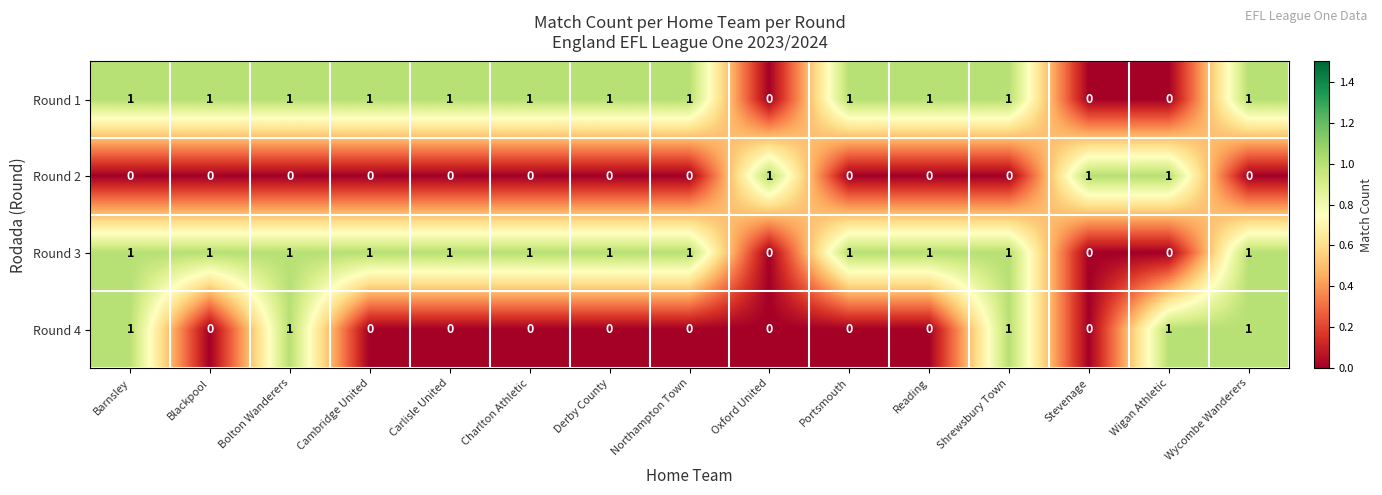

How many Round 1 values are between 1 and 2?

12